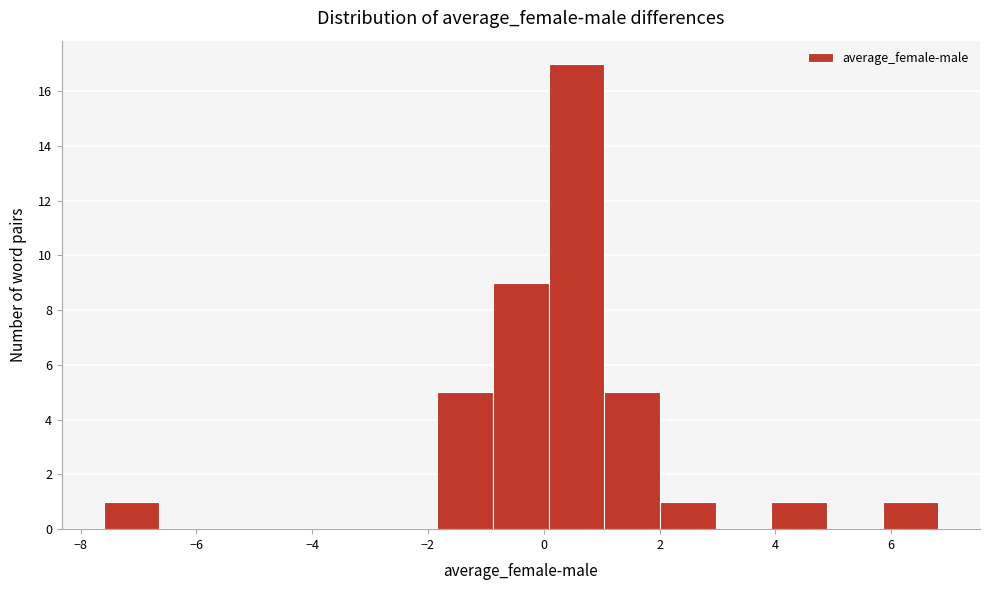

What is the height of the bar covering -7.6 to -6.6 on the x-axis? Neither the bar edges nor the heights are printed on the chart, so give them approximately, as read against the axes.

1